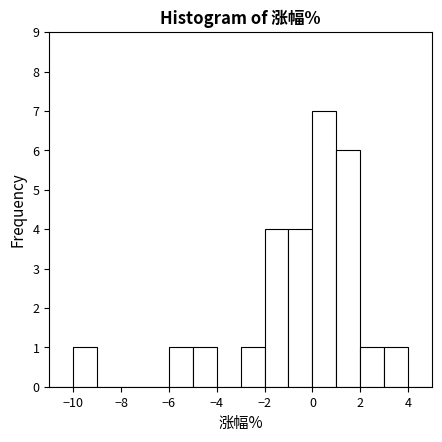

Reading left to right, list every bar in this chart as the range it spans on the x-axis followed by its height. The values are not printed on the chart, so give them approximately, as read against the axis.

-11 to -10: 0
-10 to -9: 1
-9 to -8: 0
-8 to -7: 0
-7 to -6: 0
-6 to -5: 1
-5 to -4: 1
-4 to -3: 0
-3 to -2: 1
-2 to -1: 4
-1 to 0: 4
0 to 1: 7
1 to 2: 6
2 to 3: 1
3 to 4: 1
4 to 5: 0